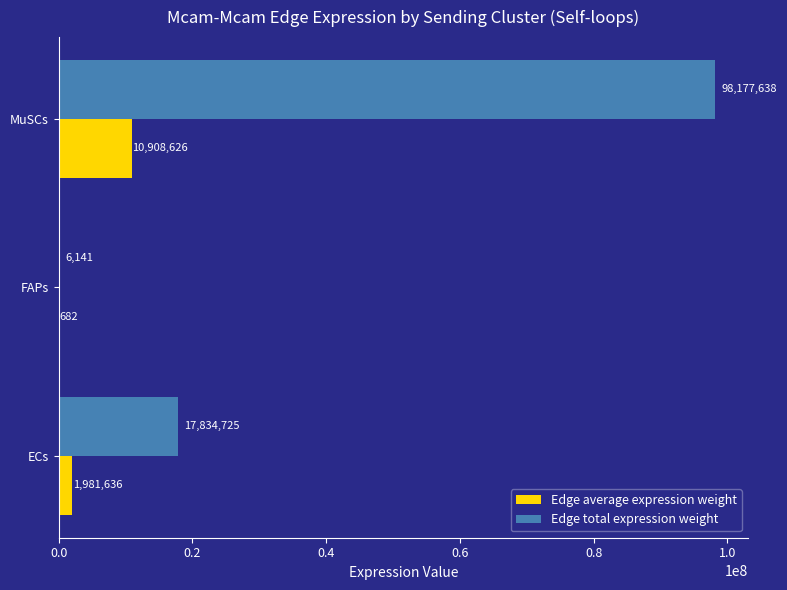

Which series has the largest total across all categories?

Edge total expression weight